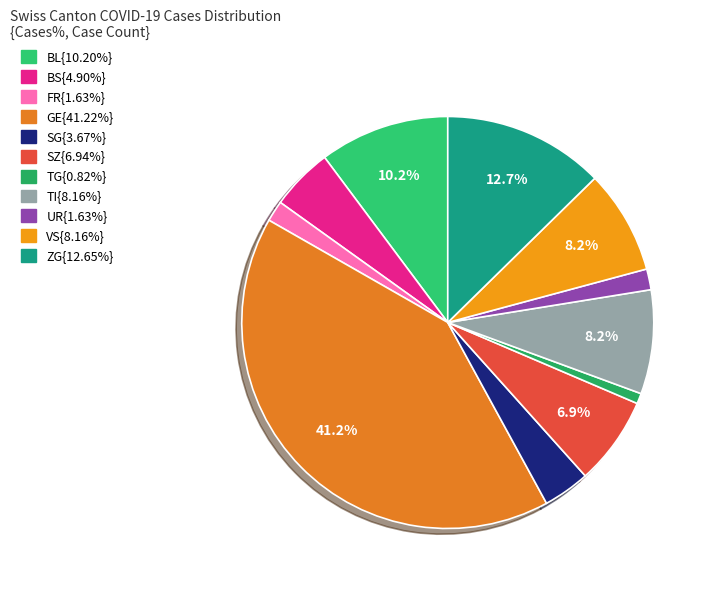

How many slices are in this pie chart?

11